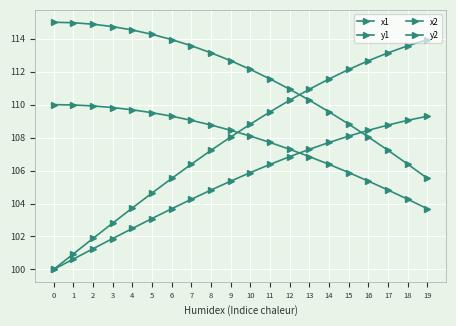

Which series ends up on top after the final intersection of y2 and x2?

y2